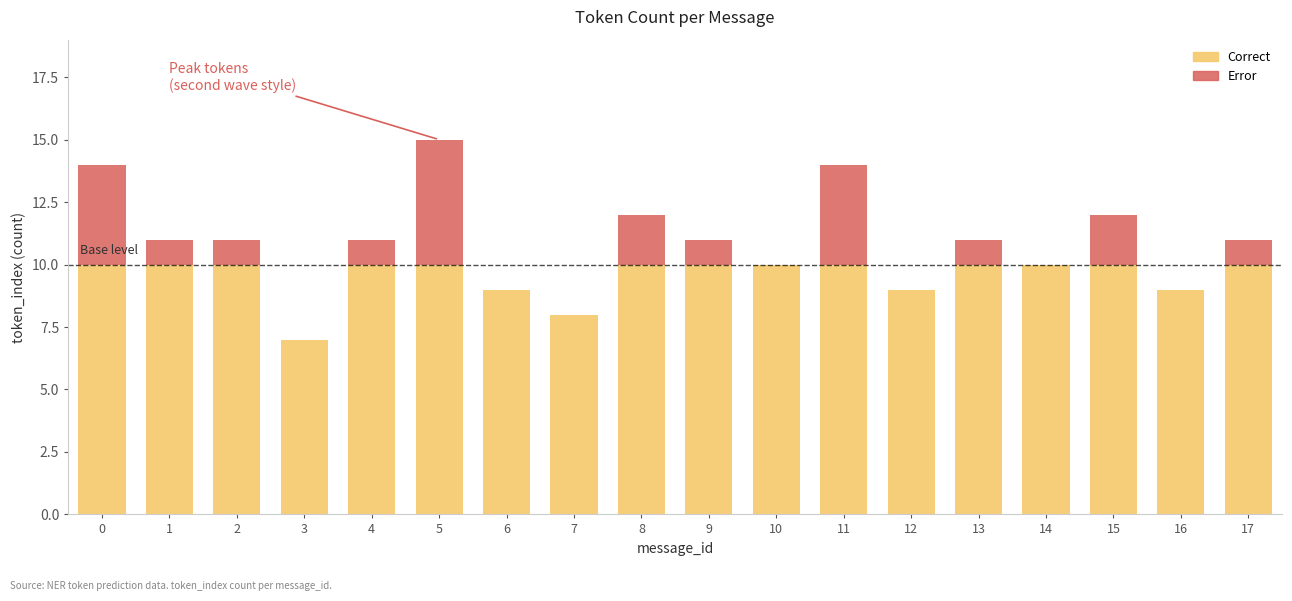

What is the maximum value for Correct?

10